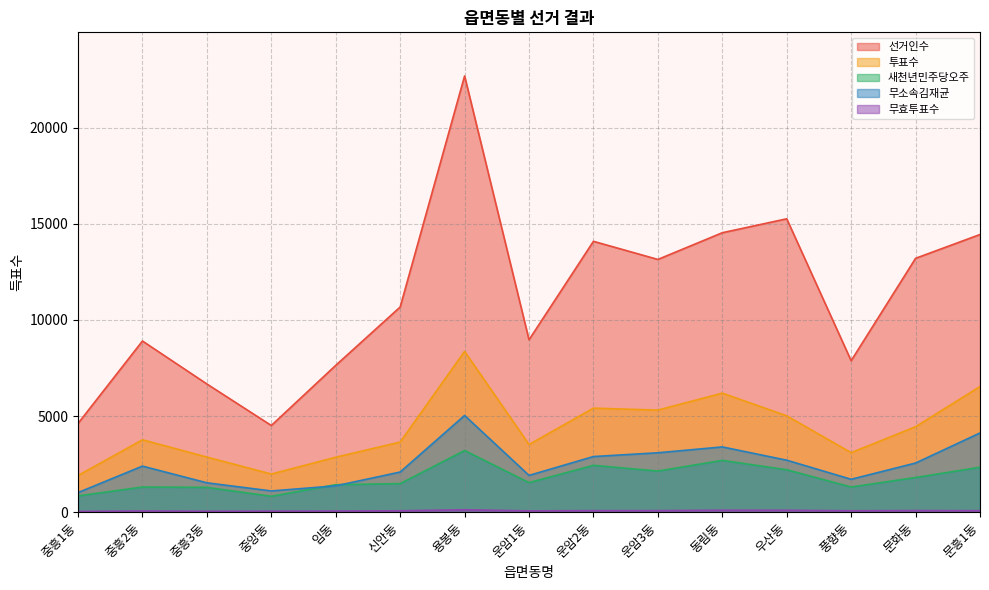

How many distinct data groups are displayed?

5